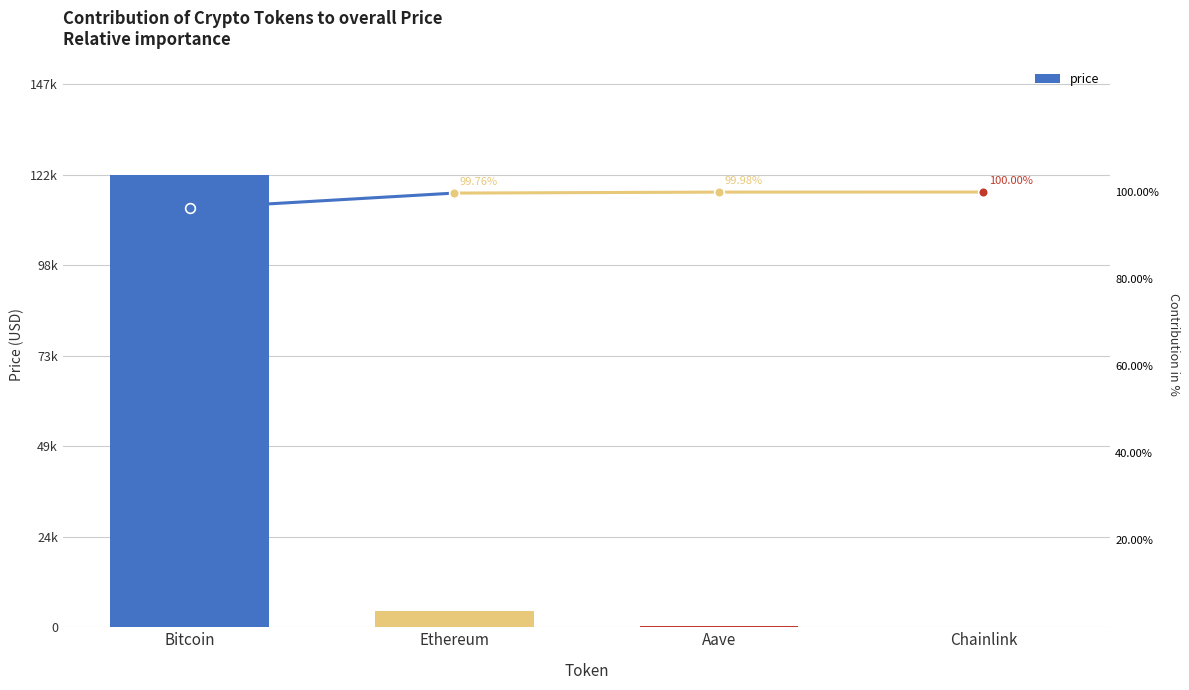

What is the label of the 4th bar from the right?

Bitcoin